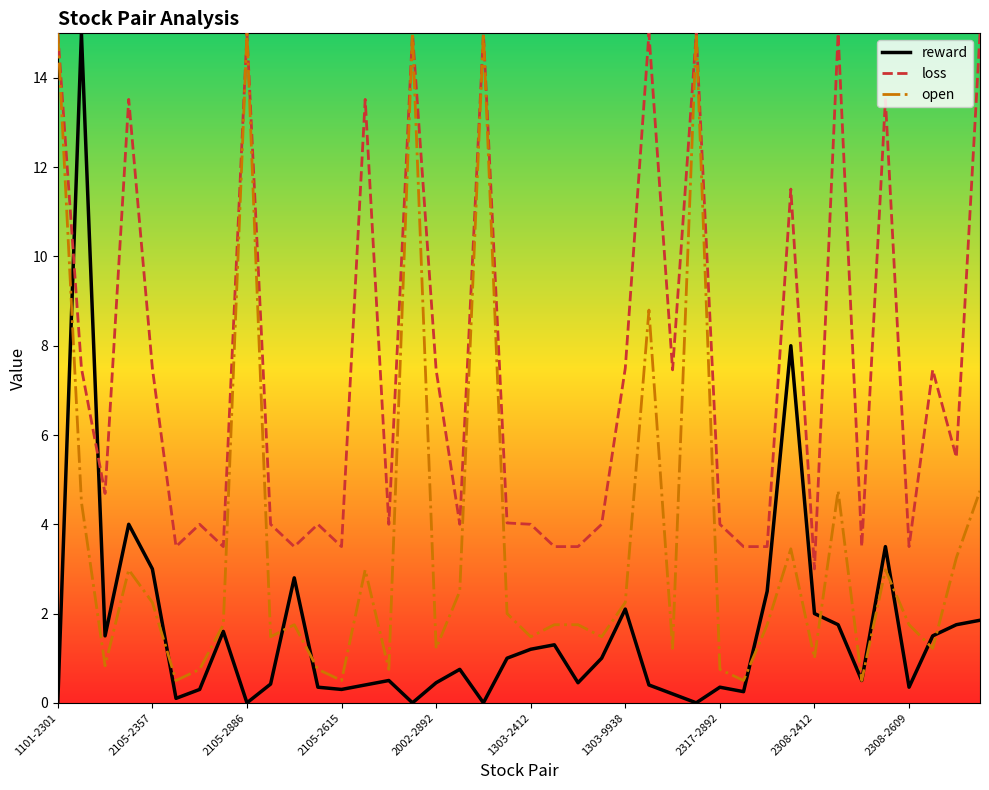

What is the minimum value for loss?

3.0